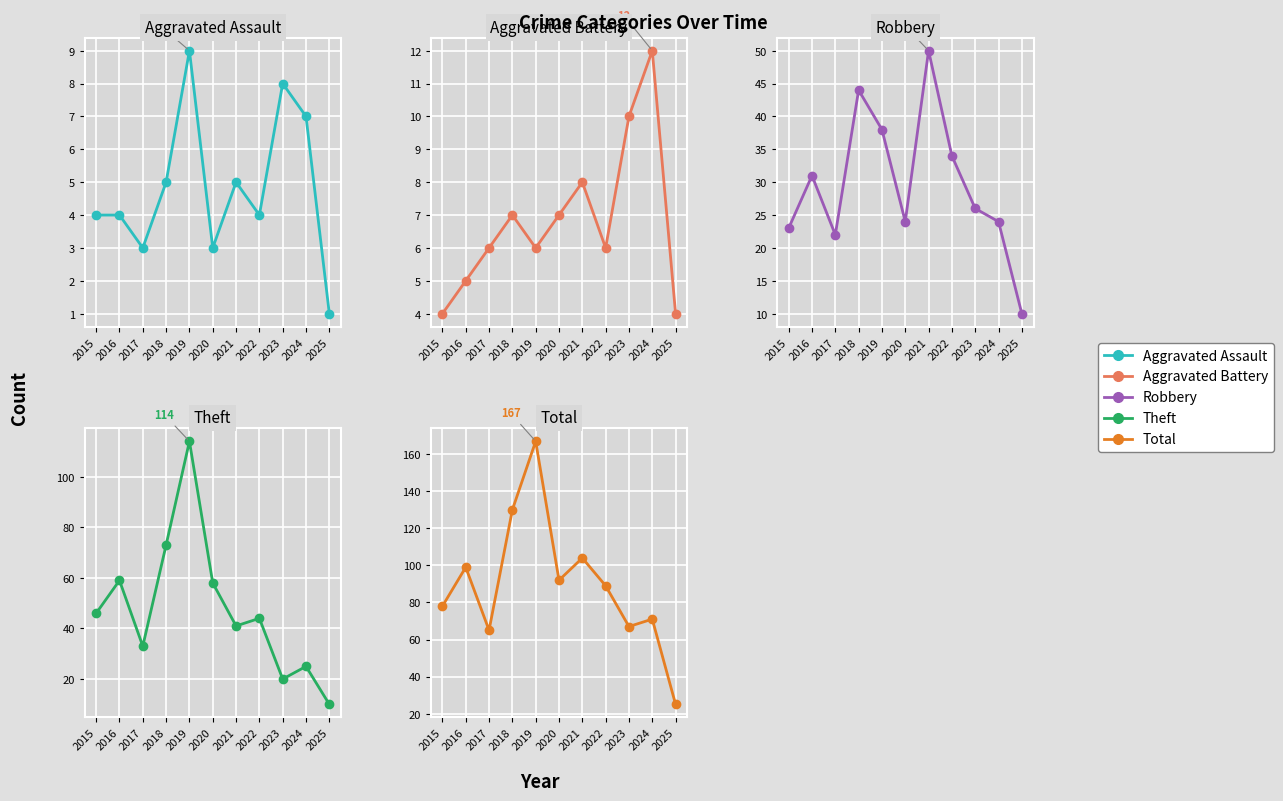

Rank the categories by Theft value from lowest to highest.

2025, 2023, 2024, 2017, 2021, 2022, 2015, 2020, 2016, 2018, 2019